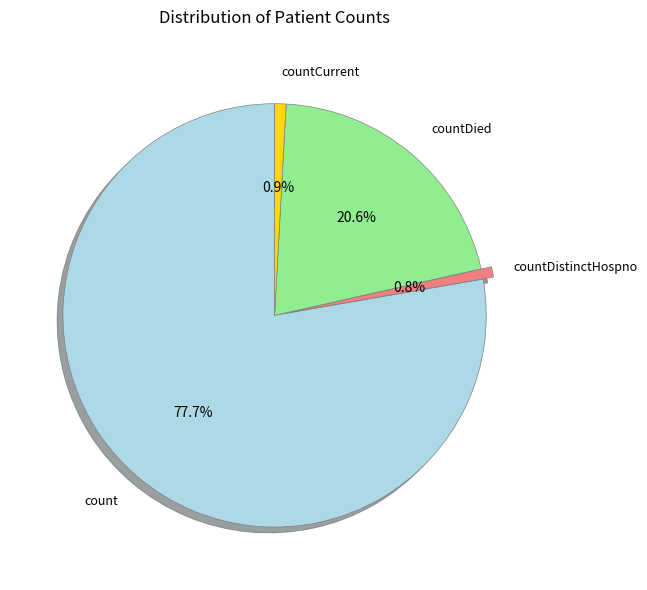

To the nearest percent, what is the difference between the largest and smallest slice percentages?

77%